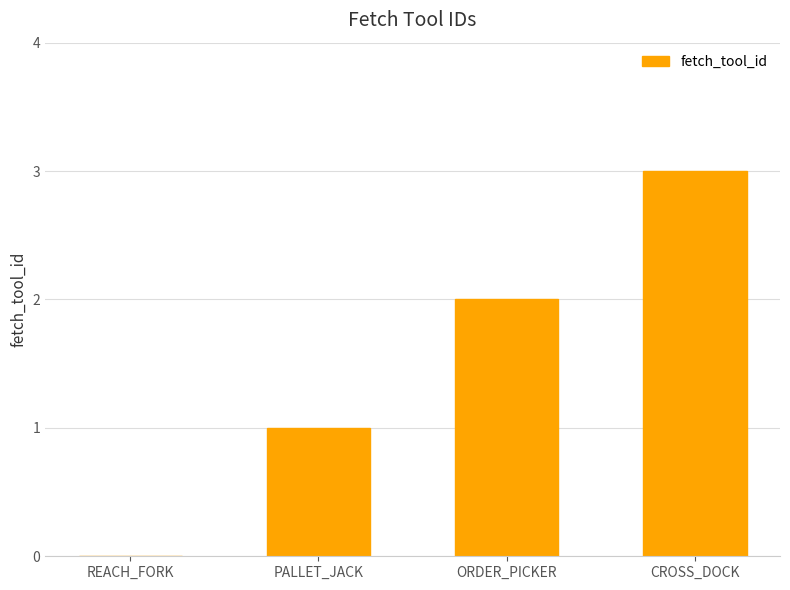

What is the sum of all values?

6